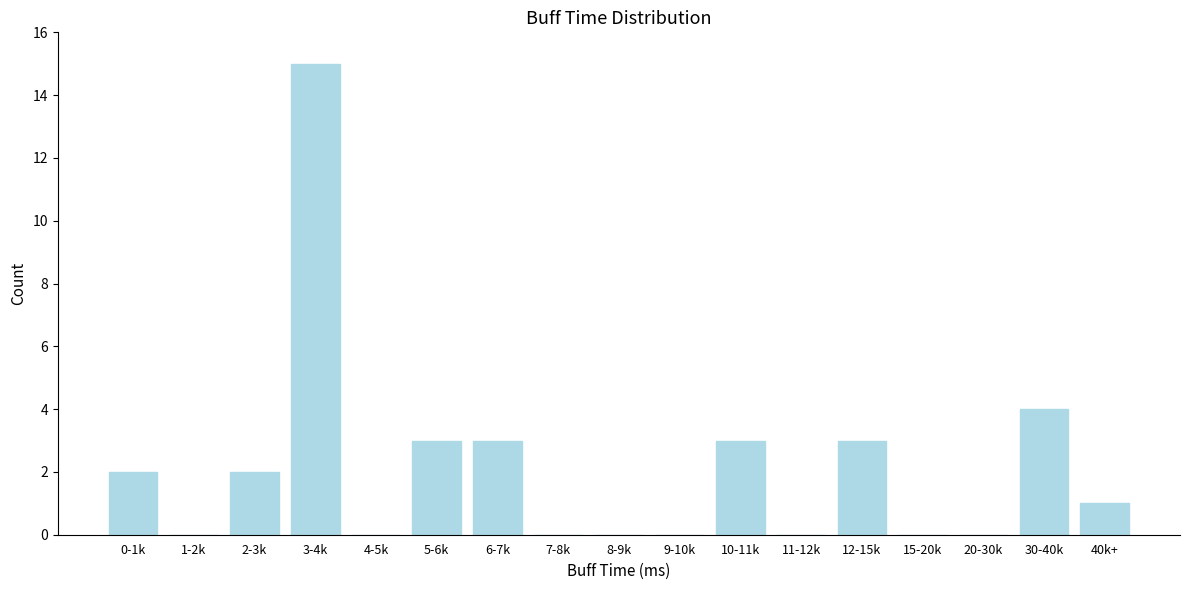

Reading left to right, list all the values displayed in this chart.

0-1k=2	1-2k=0	2-3k=2	3-4k=15	4-5k=0	5-6k=3	6-7k=3	7-8k=0	8-9k=0	9-10k=0	10-11k=3	11-12k=0	12-15k=3	15-20k=0	20-30k=0	30-40k=4	40k+=1